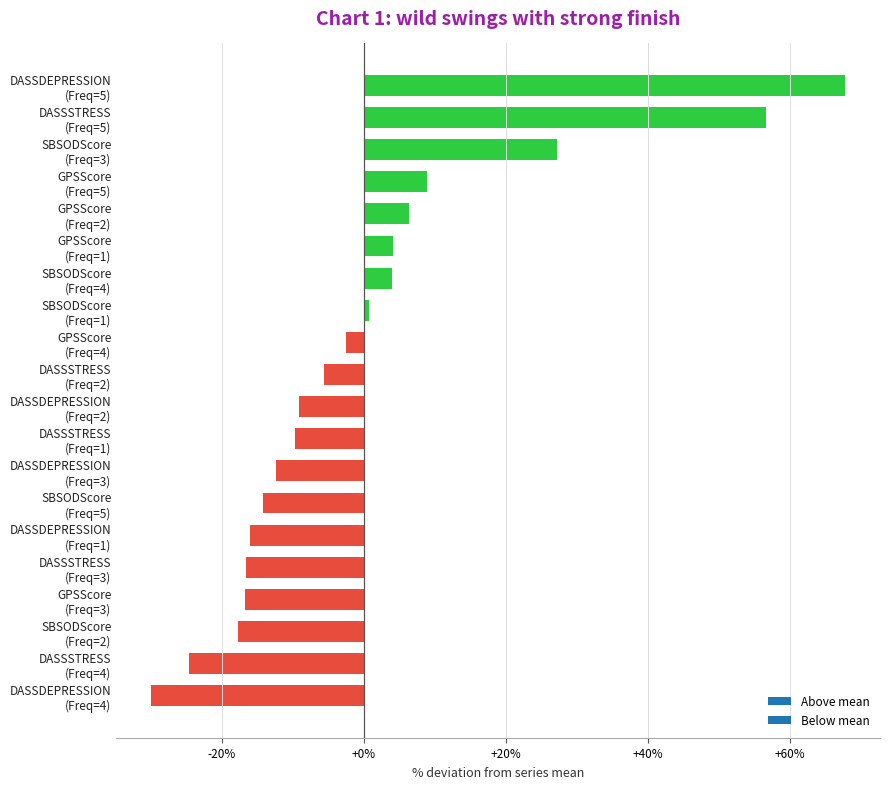

What is the maximum value shown in the chart?

67.8